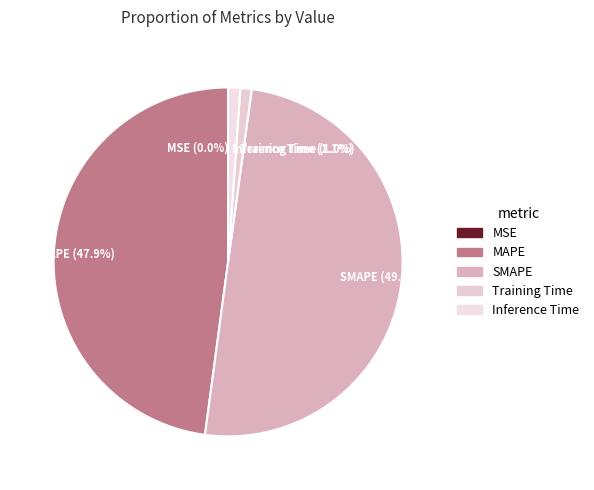

Which category has the biggest portion of the pie?

SMAPE